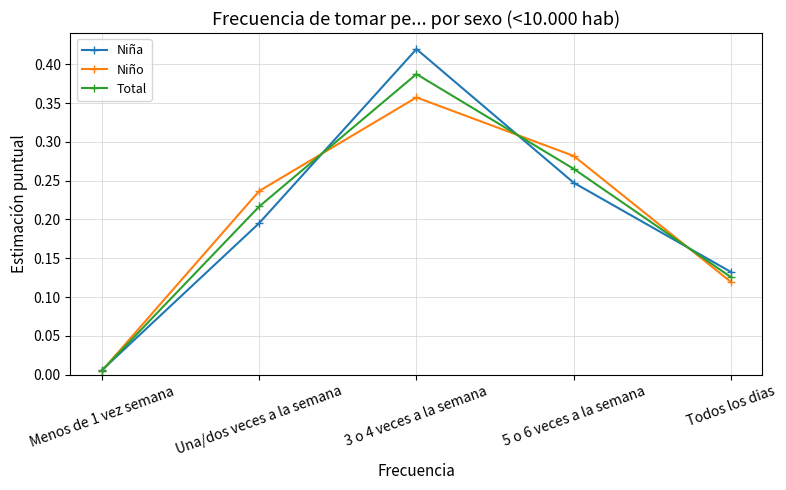

Which category has the lowest value across all series?

Menos de 1 vez semana